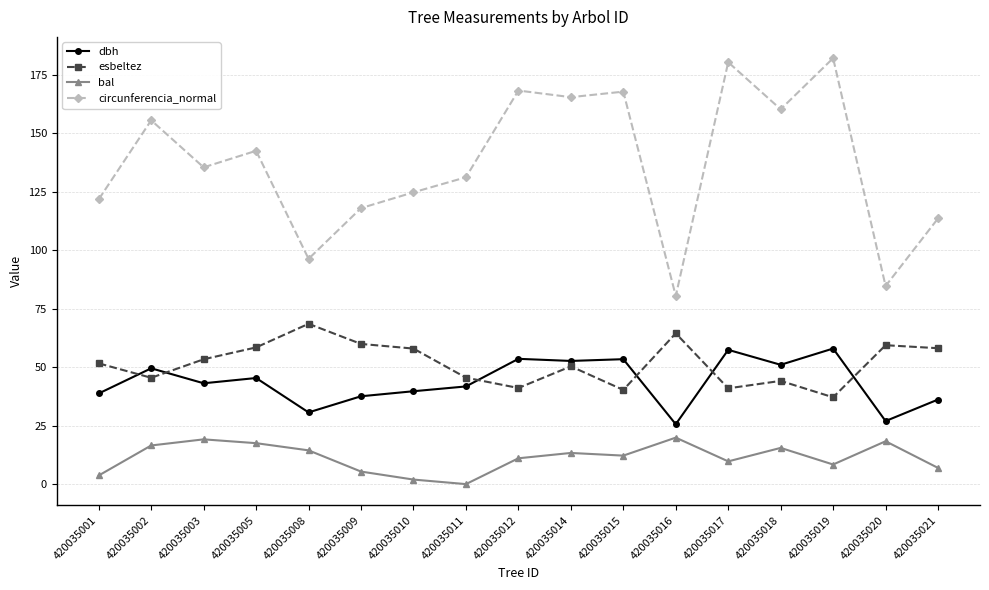

How many categories are shown in the chart?

17